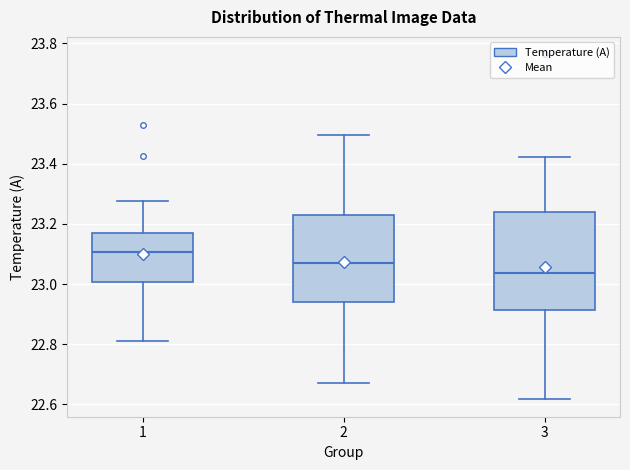

Comparing the boxes themselves (not the whiskers), which one is the tallest?

3